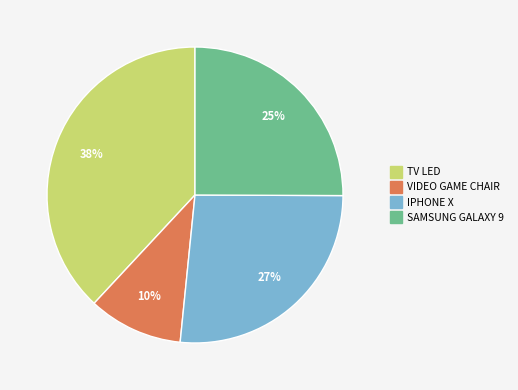

To the nearest percent, what is the difference between the VIDEO GAME CHAIR and SAMSUNG GALAXY 9 slice percentages?

15%